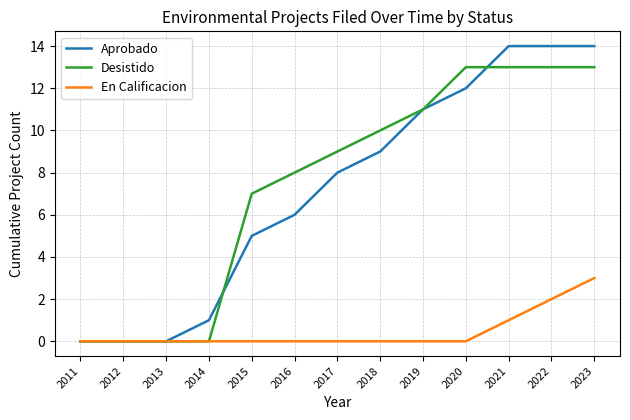

What is the spread (max minus min) of values at 2022?

12